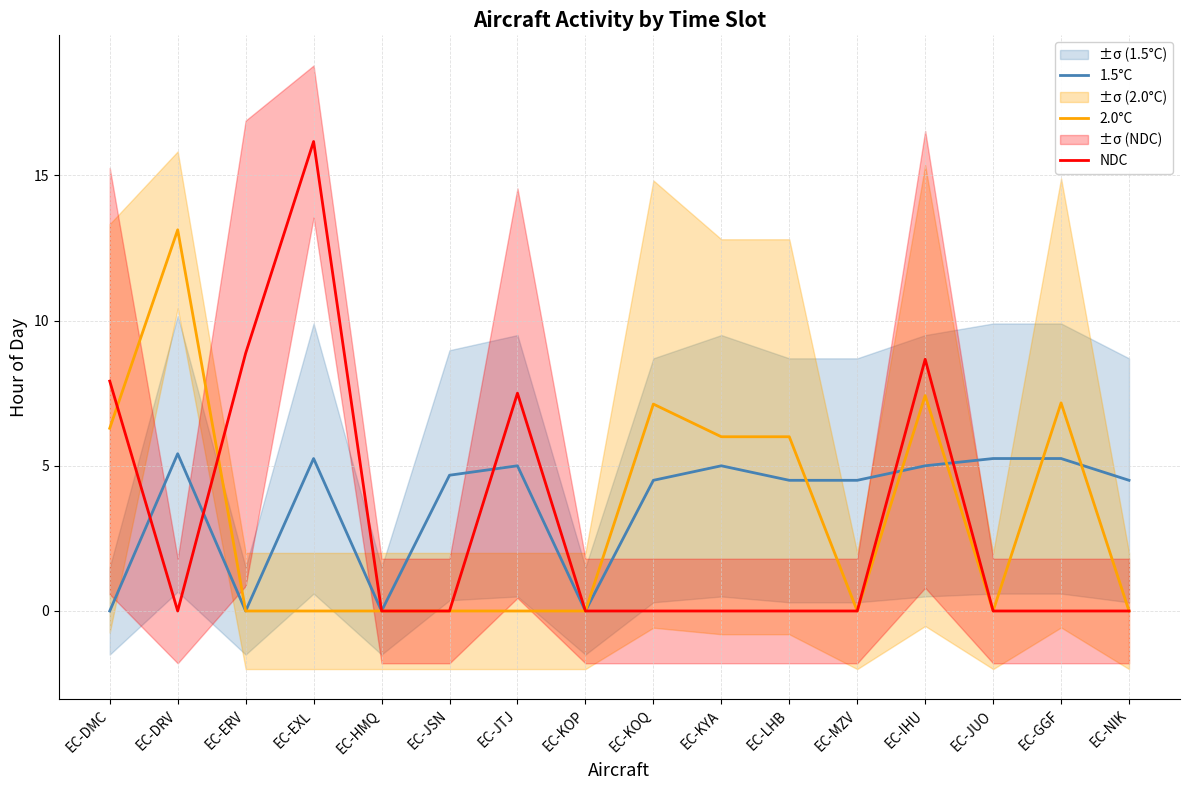

Is this an area chart (filled region under the line)?

No